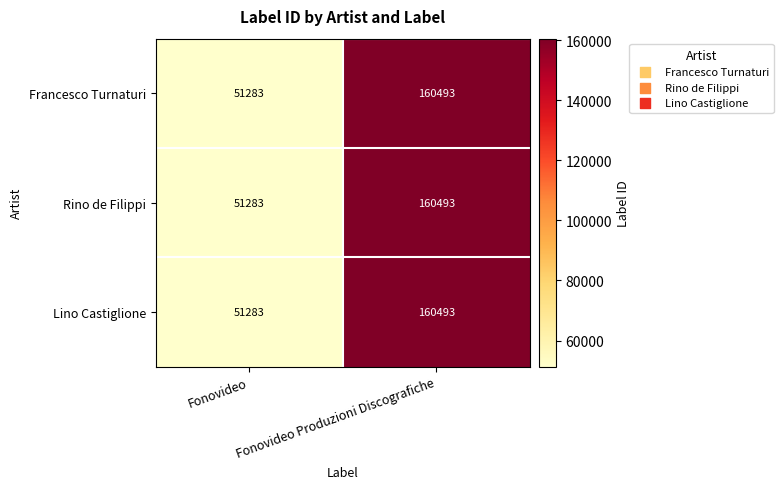

What is the sum of the Rino de Filippi values at Fonovideo and Fonovideo Produzioni Discografiche?

211776